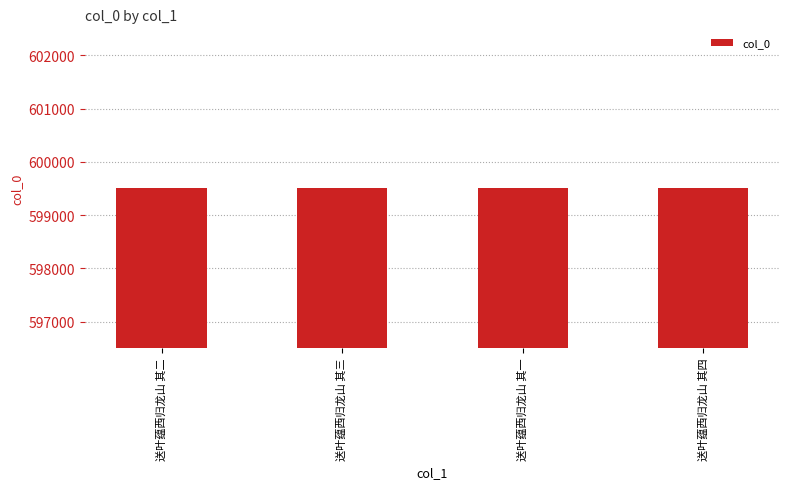

True or false: the data shows 599507 at 送叶蕴西归龙山 其四.

True